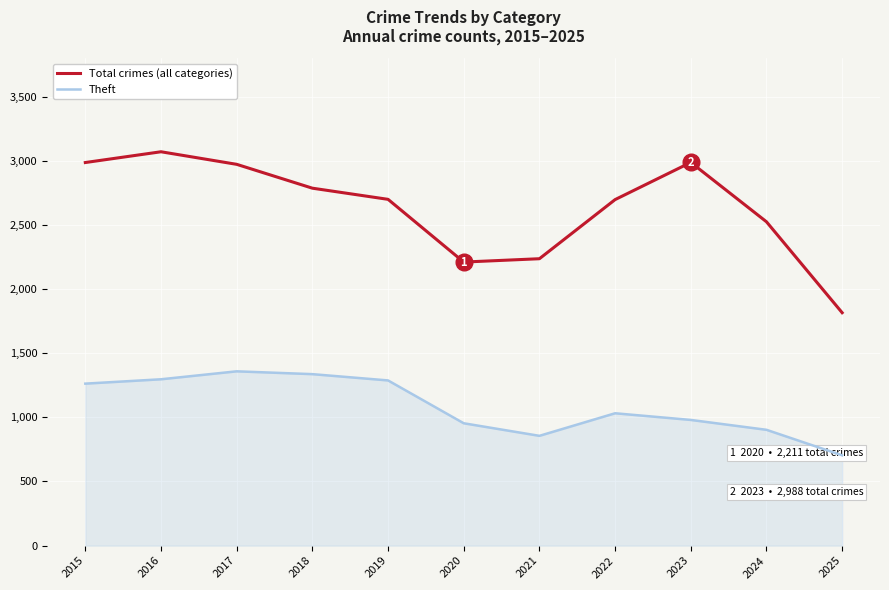

Is it true that Theft equals 903 at 2024?

True